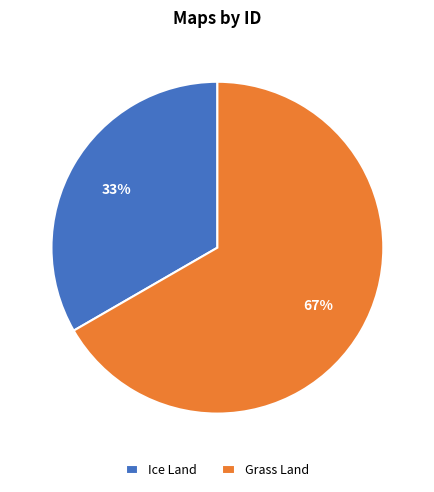

Combined, do Grass Land and Ice Land account for over 50%?

Yes